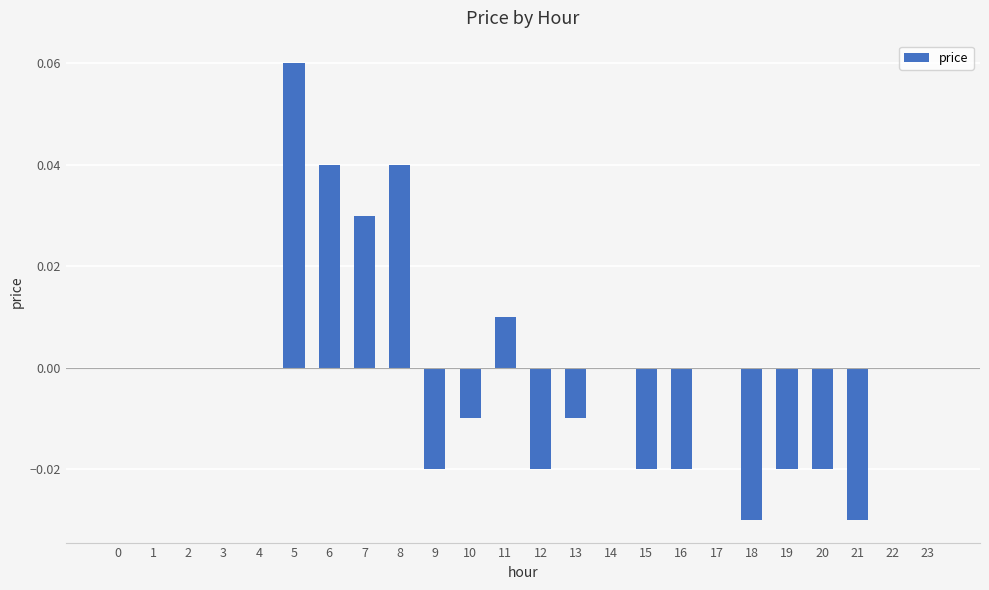

How many data points does each series have?

24